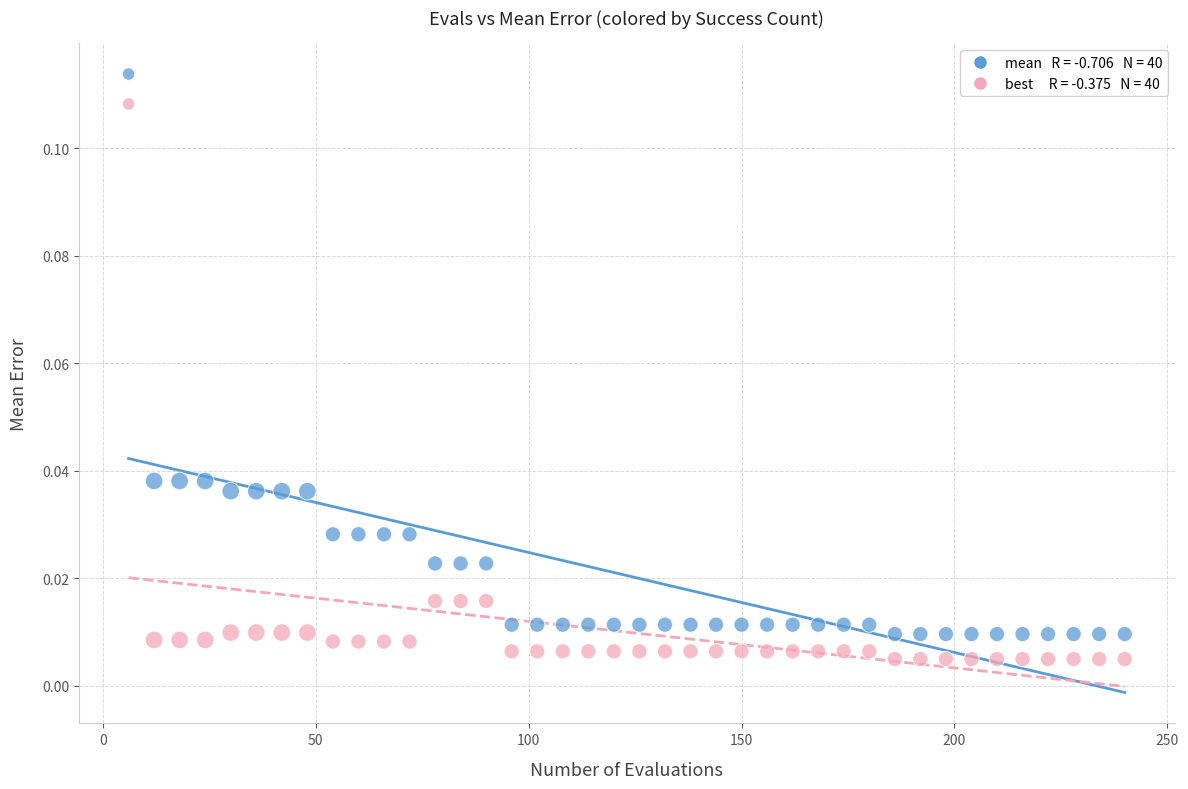

Across all data points, what is the range of X values (max minus min)?

234.0